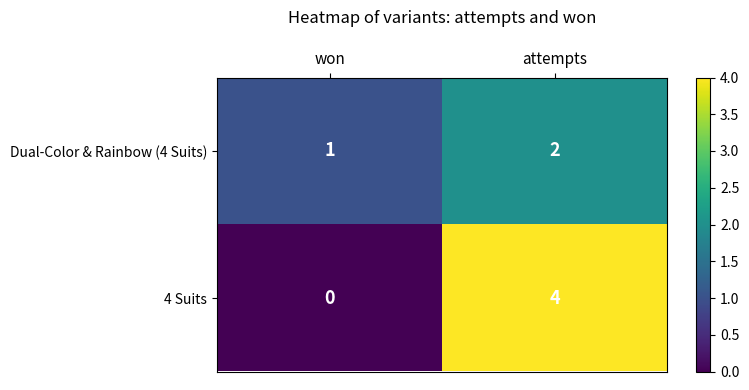

True or false: Dual-Color & Rainbow (4 Suits) has a value of 2 at won.

False